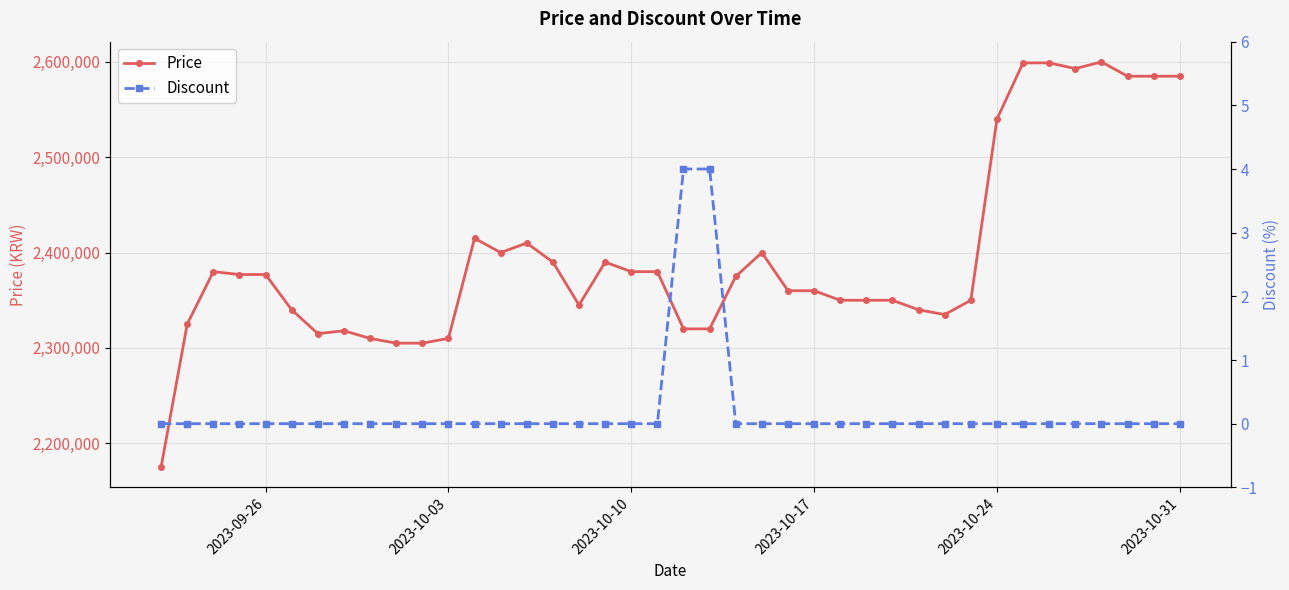

True or false: Price has more than 1 points higher than both neighbors.

True